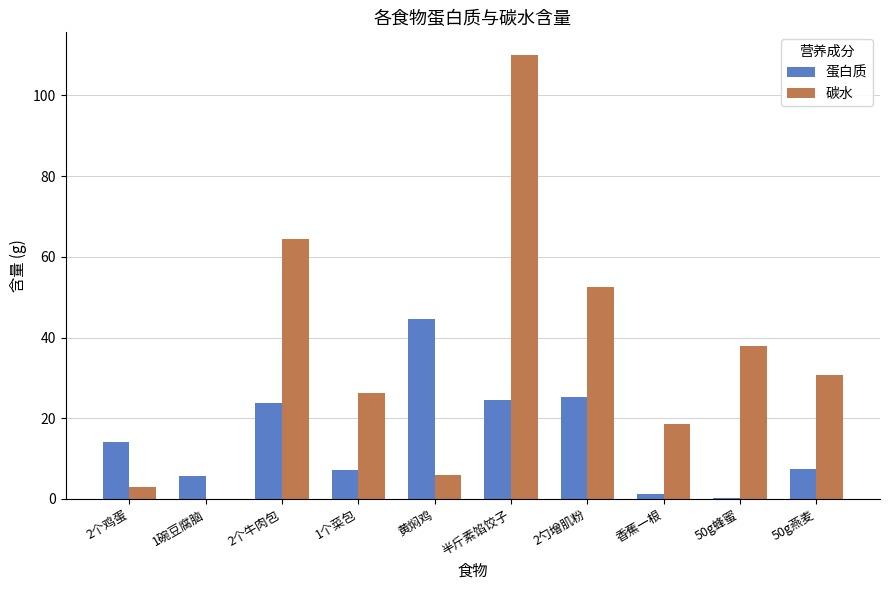

At which category is the sum across all series the highest?

半斤素馅饺子